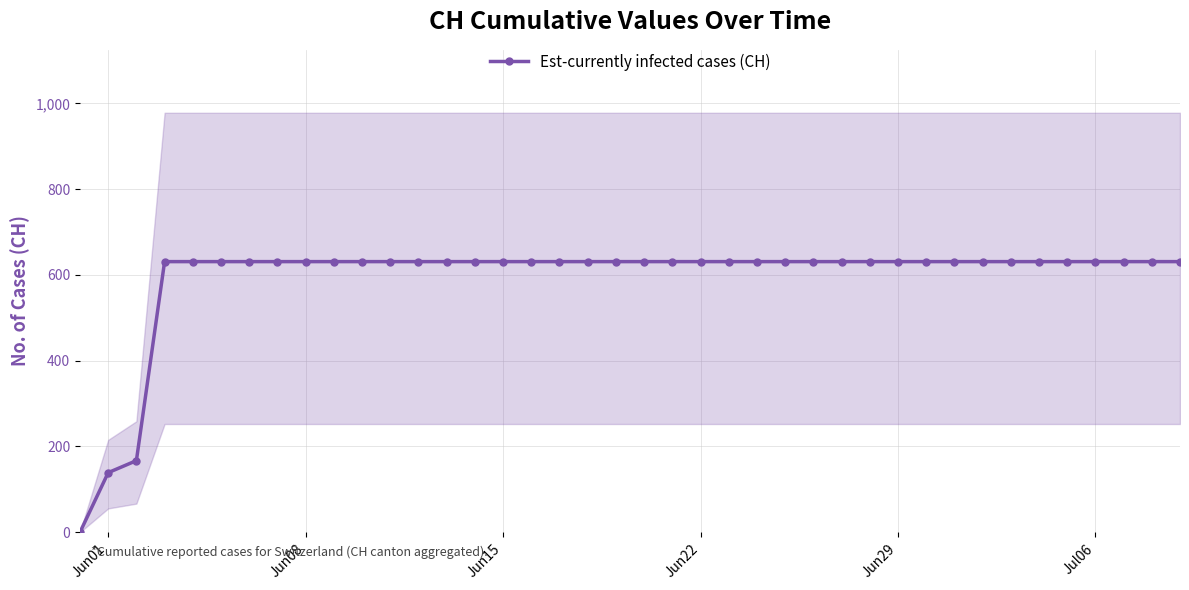

The value of Est-currently infected cases (CH) at Jun29 is 239. True or false?

False